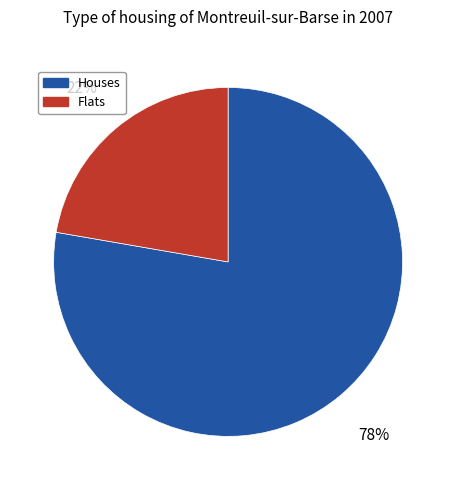

Does any single category account for the majority?

Yes